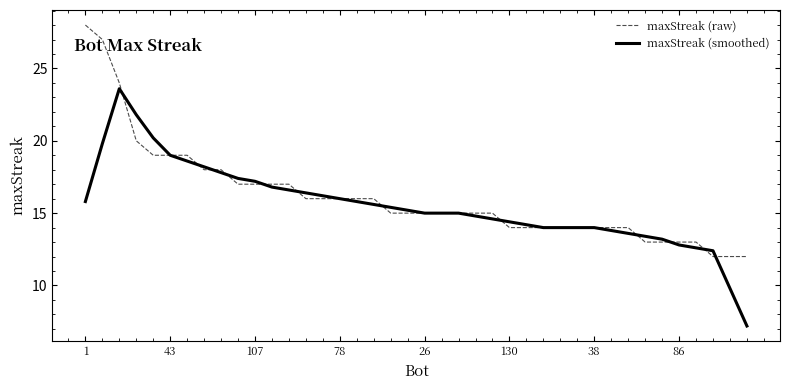

Rank the series by their maximum value, from lowest to highest.

maxStreak (smoothed), maxStreak (raw)